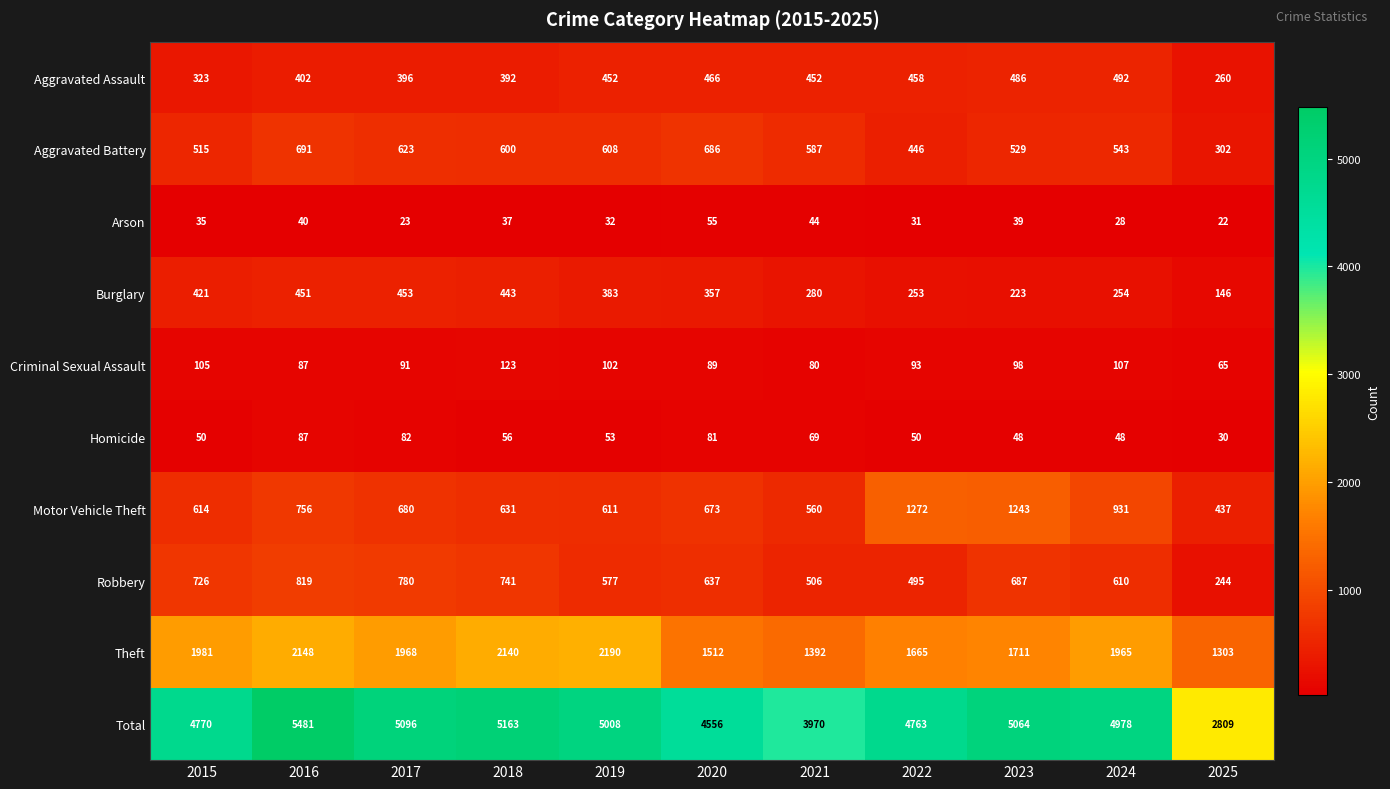

Between 2017 and 2023, which series saw the biggest shift?

Motor Vehicle Theft